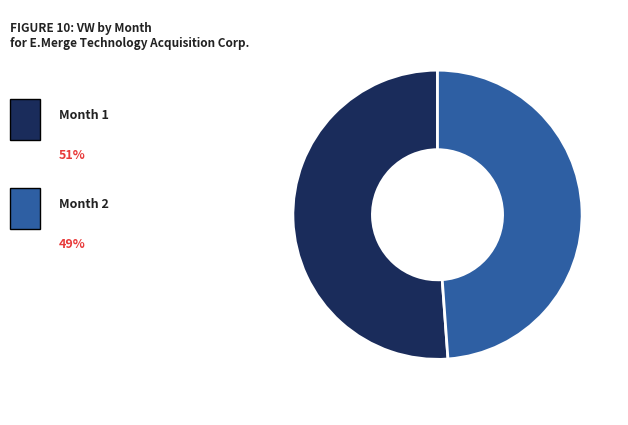

Does any single category account for the majority?

Yes